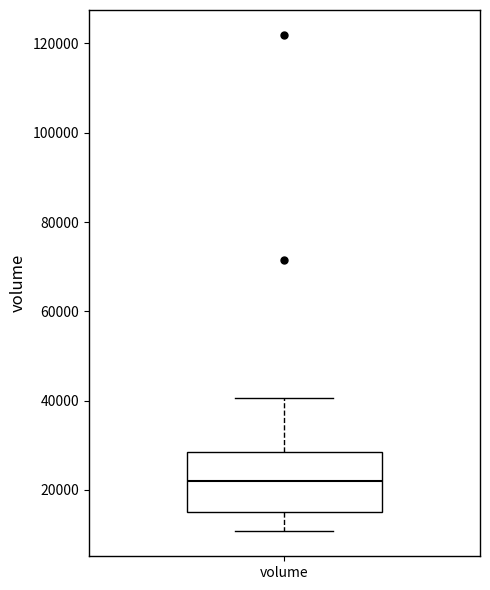

Read this box plot against the y-axis: the position of the median line, the range covered by the box, and the ends of both whiskers. The values are not printed on the chart, so give them approximately, as read against the axis.

median 22000, box 16000 to 28000, whiskers 10000 to 40000